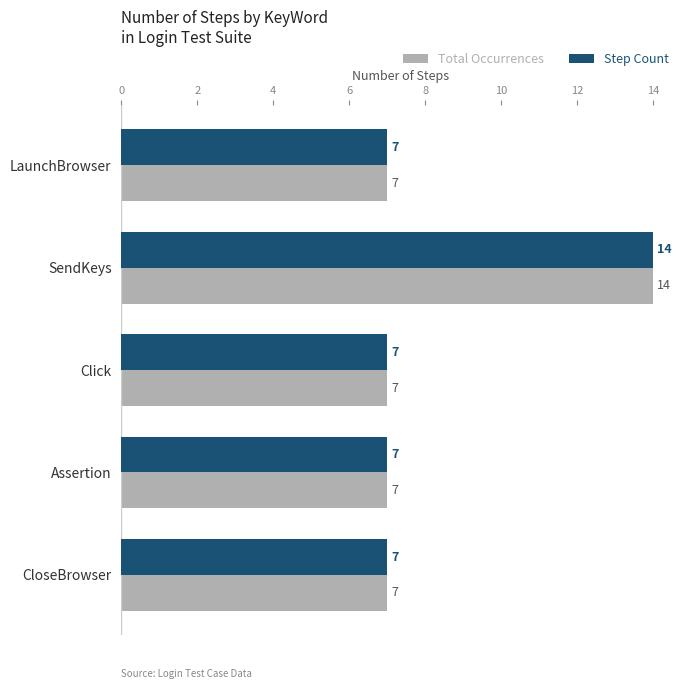

How many Total Occurrences values are between 7 and 8?

4